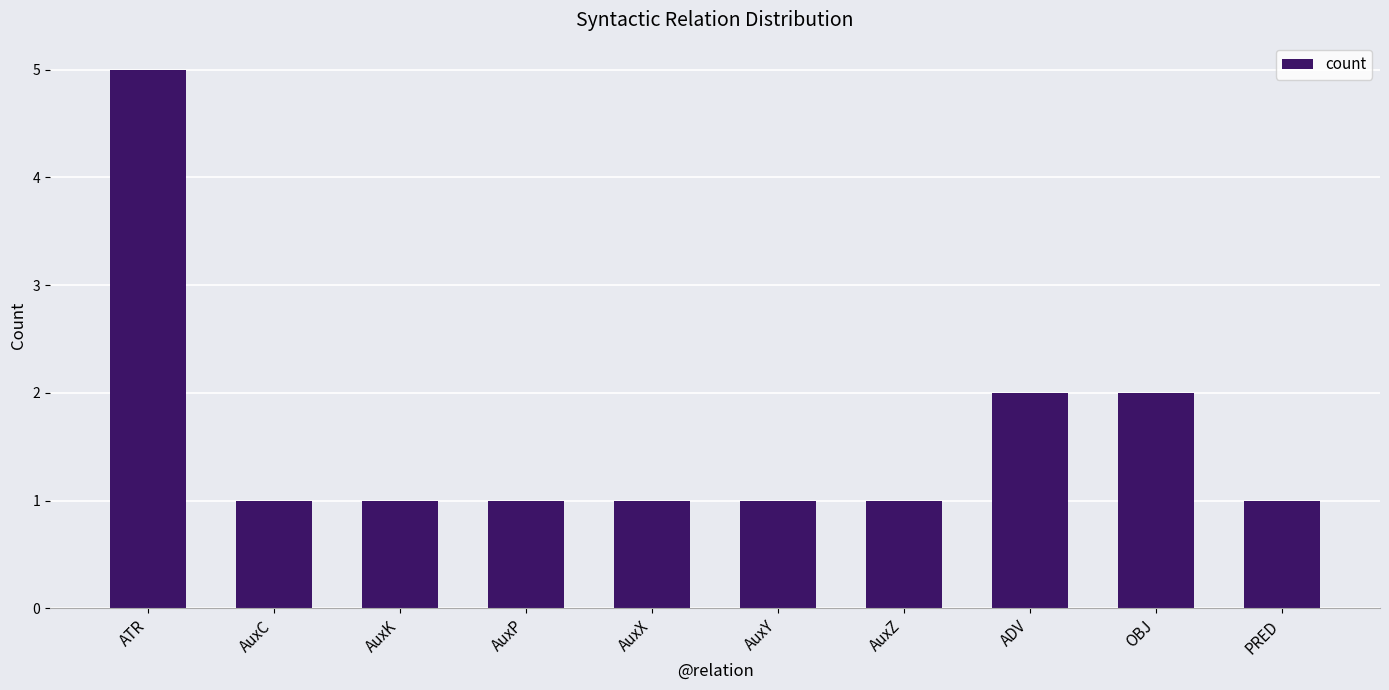

What is the label of the 4th bar from the left?

AuxP